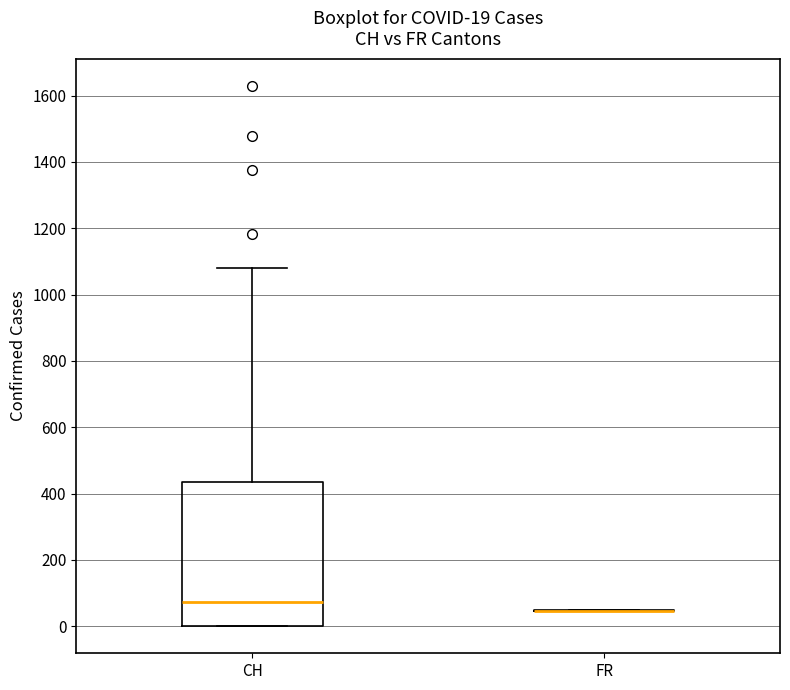

Comparing the boxes themselves (not the whiskers), which one is the tallest?

CH